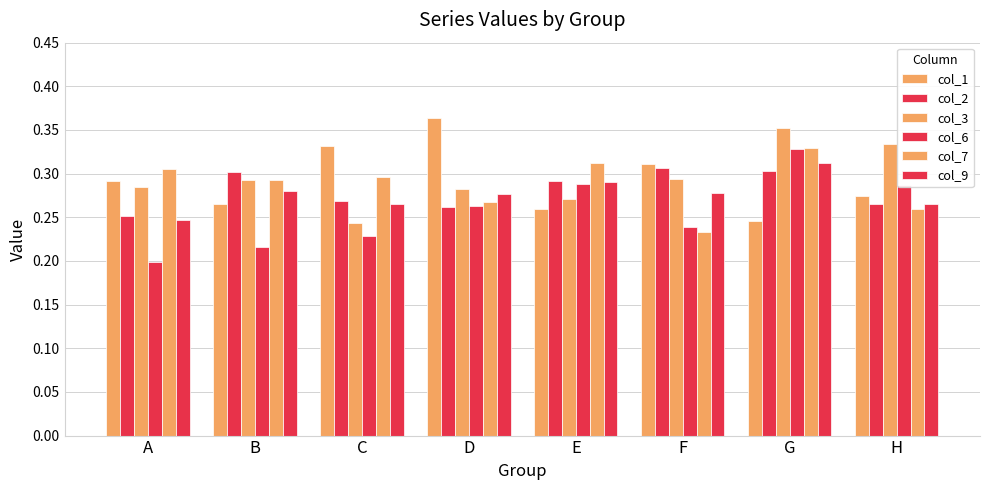

Rank the categories by col_3 value from highest to lowest.

G, H, F, B, A, D, E, C